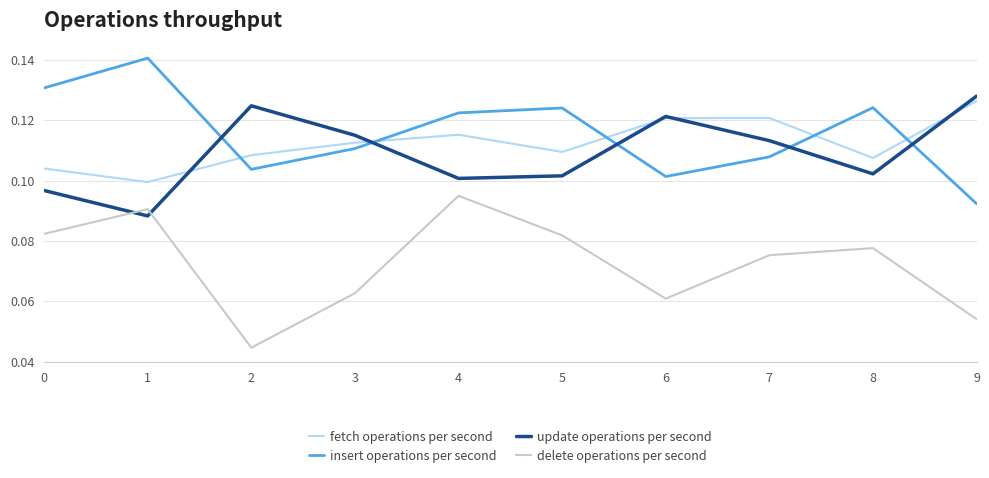

Is it true that insert operations per second equals 0.2 at 5?

False